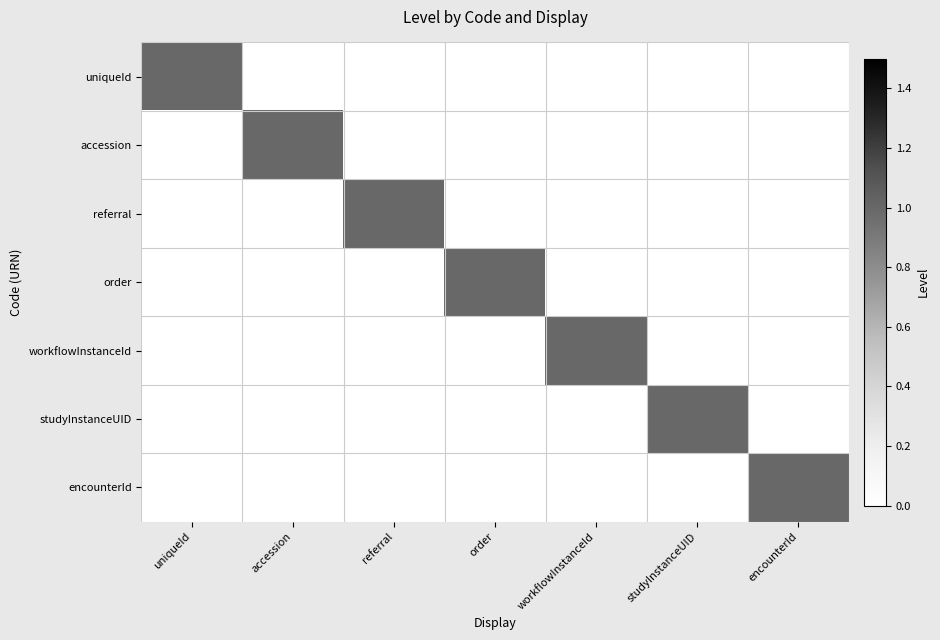

Reading right to left, what are all the values shown in this chart?

uniqueId: encounterId=0	studyInstanceUID=0	workflowInstanceId=0	order=0	referral=0	accession=0	uniqueId=1
accession: encounterId=0	studyInstanceUID=0	workflowInstanceId=0	order=0	referral=0	accession=1	uniqueId=0
referral: encounterId=0	studyInstanceUID=0	workflowInstanceId=0	order=0	referral=1	accession=0	uniqueId=0
order: encounterId=0	studyInstanceUID=0	workflowInstanceId=0	order=1	referral=0	accession=0	uniqueId=0
workflowInstanceId: encounterId=0	studyInstanceUID=0	workflowInstanceId=1	order=0	referral=0	accession=0	uniqueId=0
studyInstanceUID: encounterId=0	studyInstanceUID=1	workflowInstanceId=0	order=0	referral=0	accession=0	uniqueId=0
encounterId: encounterId=1	studyInstanceUID=0	workflowInstanceId=0	order=0	referral=0	accession=0	uniqueId=0